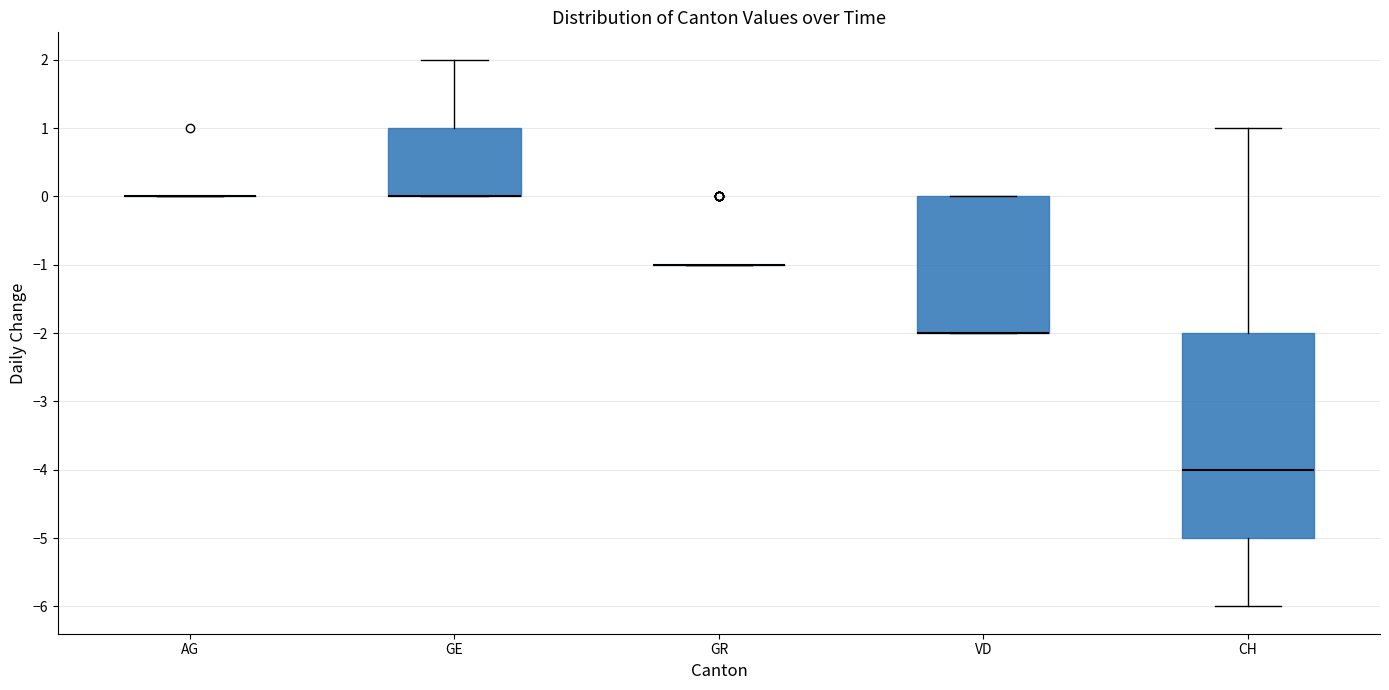

Reading left to right, transcribe this box plot: for each box, give where its median line is, the range the box spans, and where its two whiskers end, as read against the y-axis. The values are not printed on the chart, so give them approximately, as read against the axis.

AG: box collapsed to a line at 0, whiskers 0 to 0
GE: median 0 (drawn on the box's lower edge), box 0 to 1, whiskers 0 to 2
GR: box collapsed to a line at -1, whiskers -1 to -1
VD: median -2 (drawn on the box's lower edge), box -2 to 0, whiskers -2 to 0
CH: median -4, box -5 to -2, whiskers -6 to 1